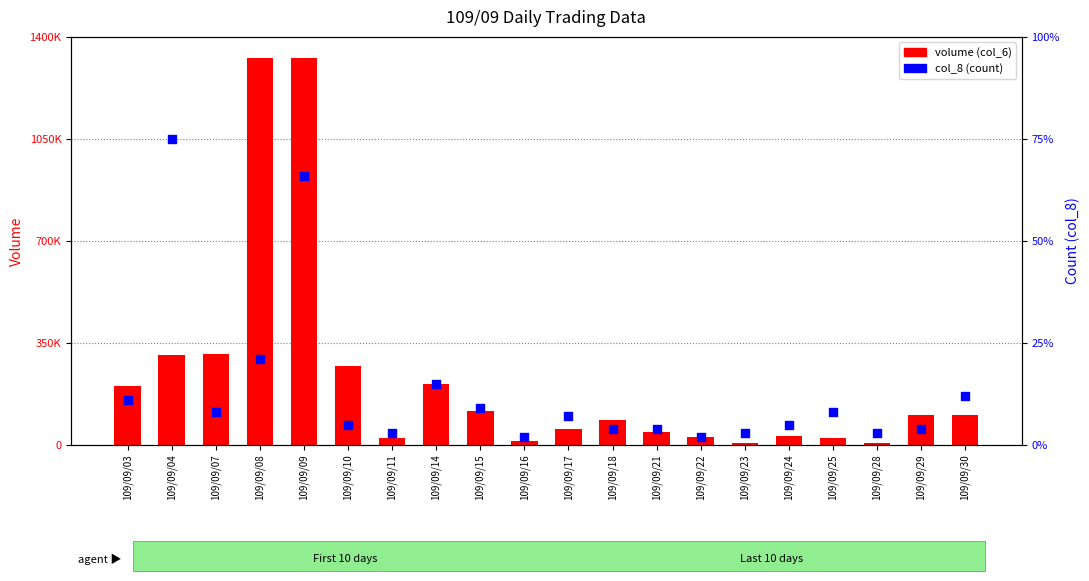

At which category is the sum across all series the highest?

109/09/09